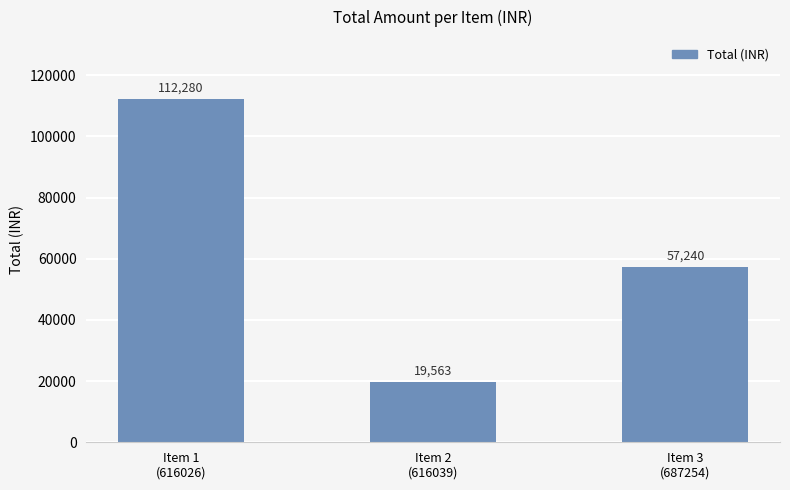

True or false: the data shows 19563 at Item 2
(616039).

True